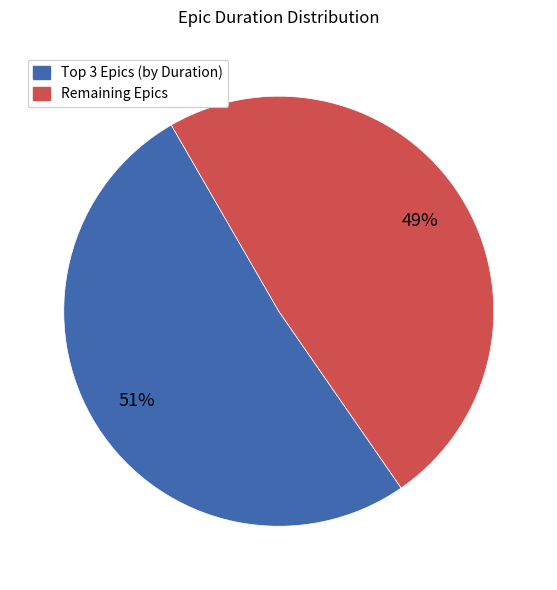

Is there any slice that represents more than half of the pie?

Yes